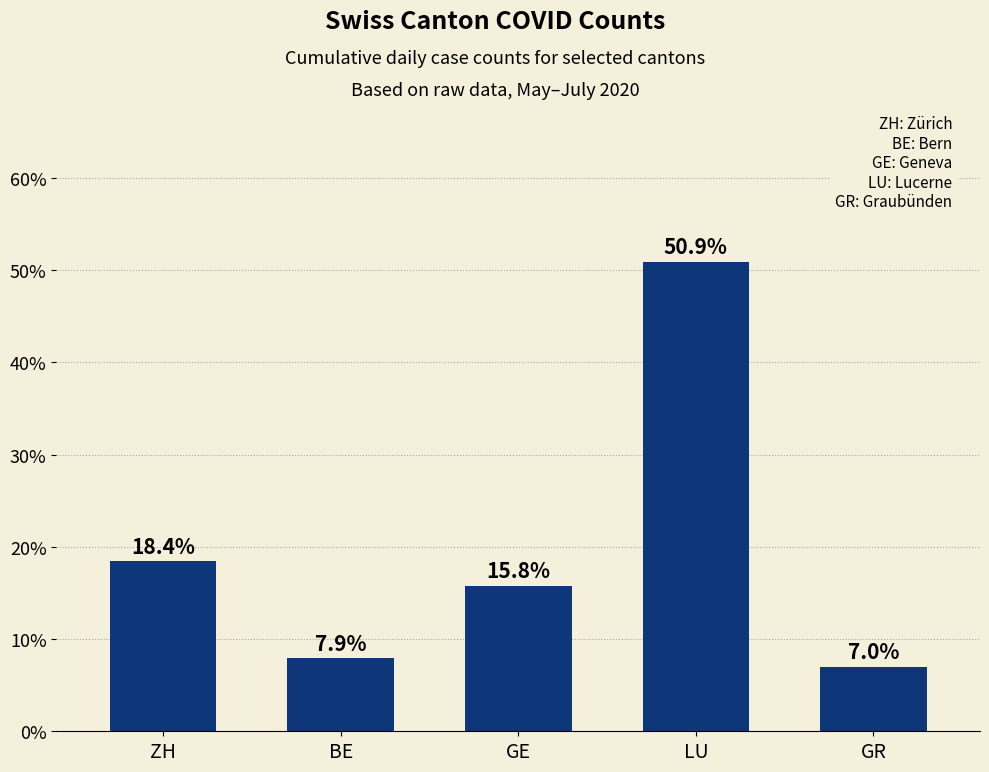

Rank the categories by value from lowest to highest.

GR, BE, GE, ZH, LU